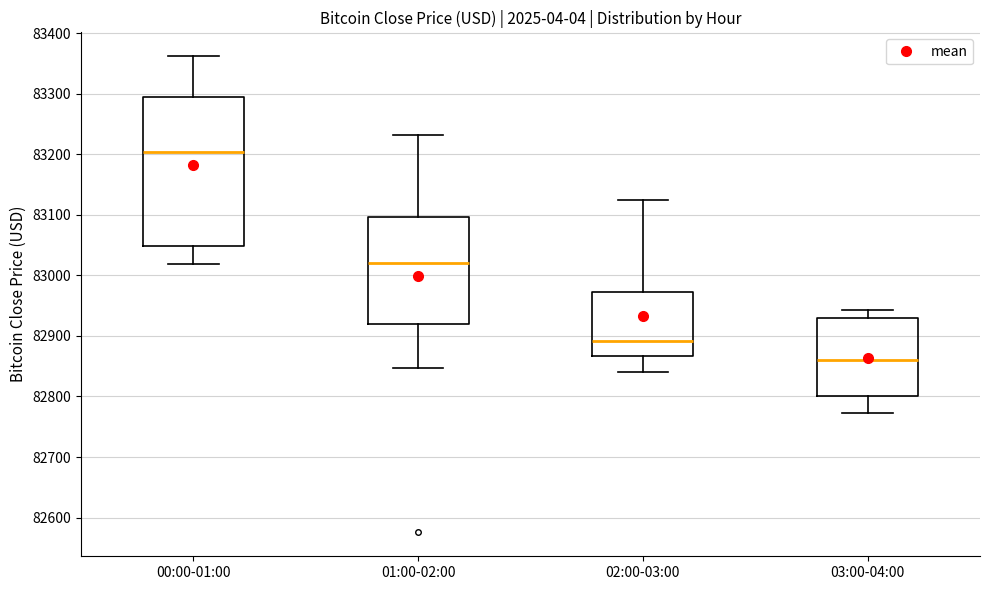

Reading left to right, read every box against the y-axis: the position of its median line, the range the box covers, and the ends of its whiskers. The values are not printed on the chart, so give them approximately, as read against the axis.

00:00-01:00: median 83200, box 83050 to 83290, whiskers 83020 to 83360
01:00-02:00: median 83020, box 82920 to 83100, whiskers 82850 to 83230
02:00-03:00: median 82890, box 82870 to 82970, whiskers 82840 to 83120
03:00-04:00: median 82860, box 82800 to 82930, whiskers 82770 to 82940